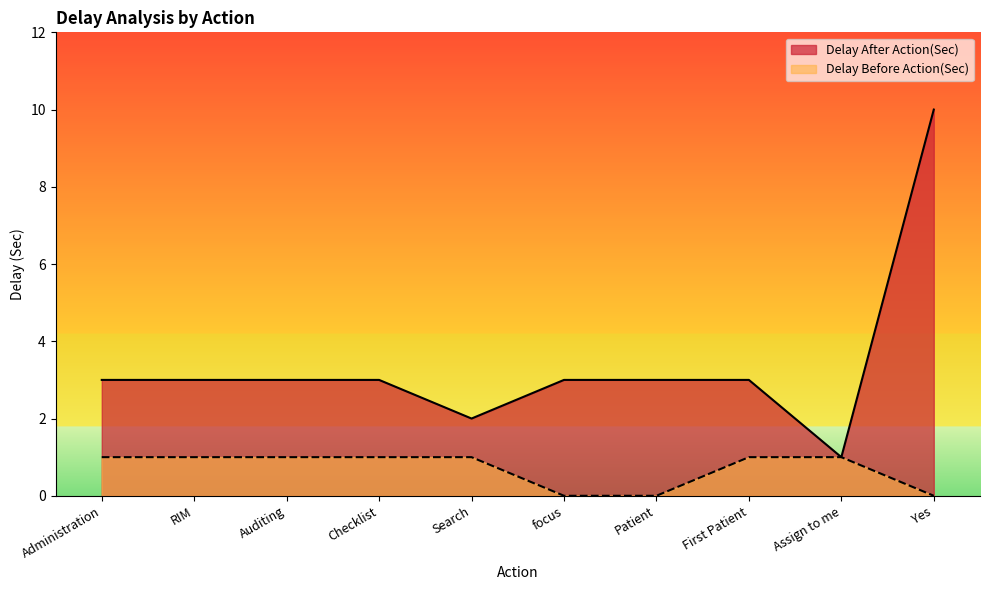

At which category does the chart reach its peak across all series?

Yes